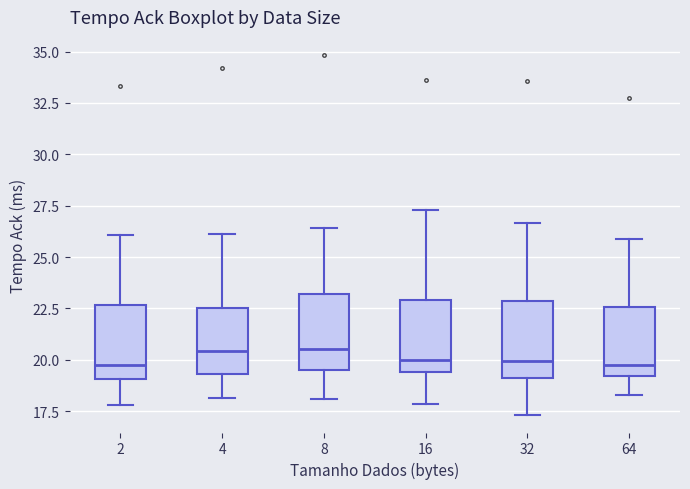

Reading left to right, transcribe this box plot: for each box, give where its median line is, the range the box spans, and where its two whiskers end, as read against the y-axis. The values are not printed on the chart, so give them approximately, as read against the axis.

2: median 19.5, box 19.0 to 22.5, whiskers 18.0 to 26.0
4: median 20.5, box 19.5 to 22.5, whiskers 18.0 to 26.0
8: median 20.5, box 19.5 to 23.0, whiskers 18.0 to 26.5
16: median 20.0, box 19.5 to 23.0, whiskers 18.0 to 27.5
32: median 20.0, box 19.0 to 23.0, whiskers 17.5 to 26.5
64: median 19.5, box 19.0 to 22.5, whiskers 18.5 to 26.0